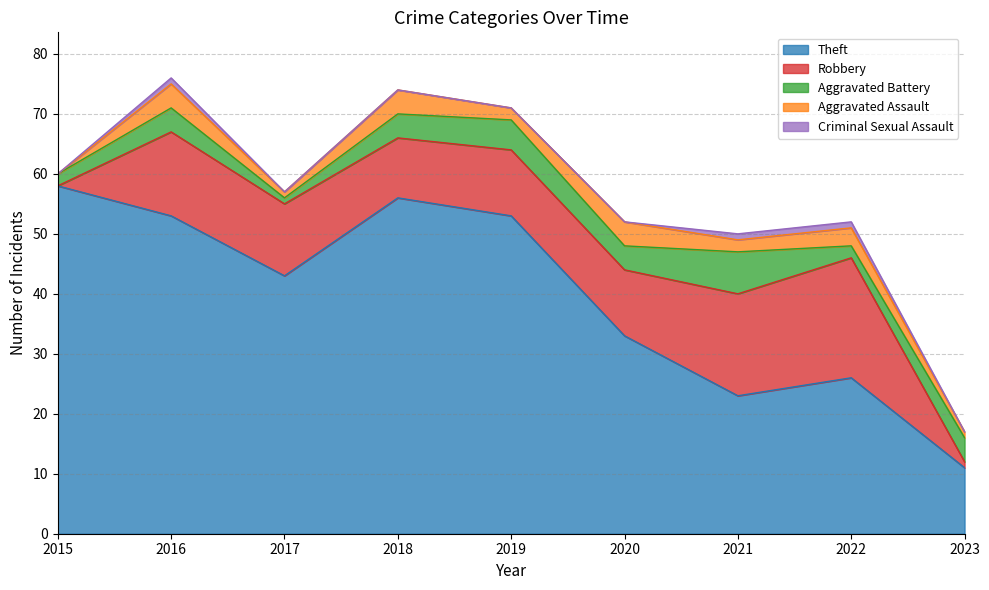

Count the Criminal Sexual Assault values in the range 0 to 1.

9